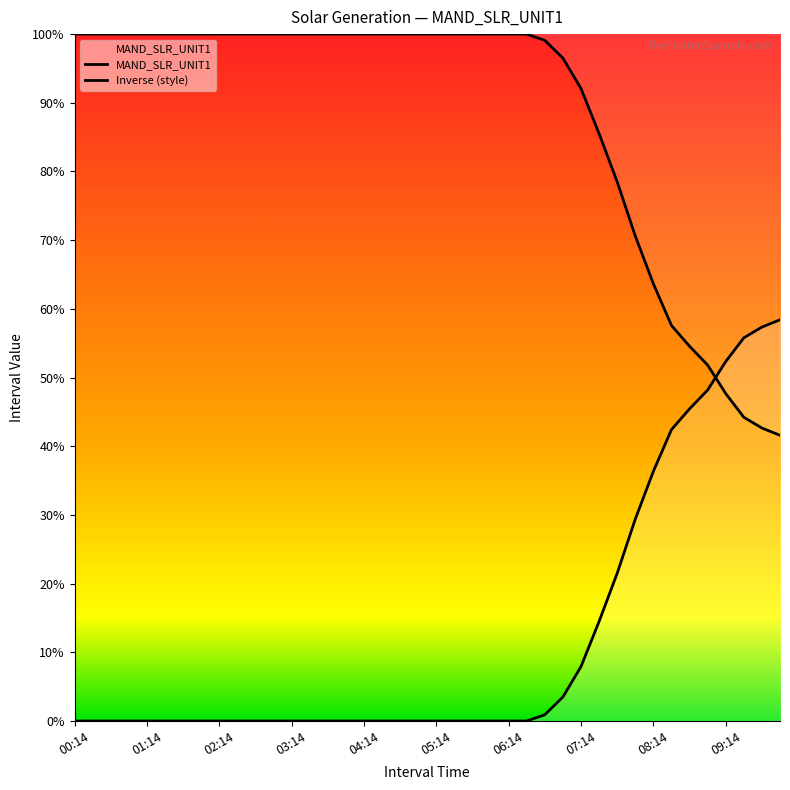

Reading left to right, what are all the values shown in this chart?

0.0	0.0	0.0	0.0	0.0	0.0	0.0	0.0	0.0	0.0	0.0	0.0	0.0	0.0	0.0	0.0	0.0	0.0	0.0	0.0	0.0	0.0	0.0	0.0	0.0	0.0	0.9	3.5	7.9	14.5	21.5	29.4	36.4	42.4	45.4	48.2	52.3	55.8	57.3	58.4